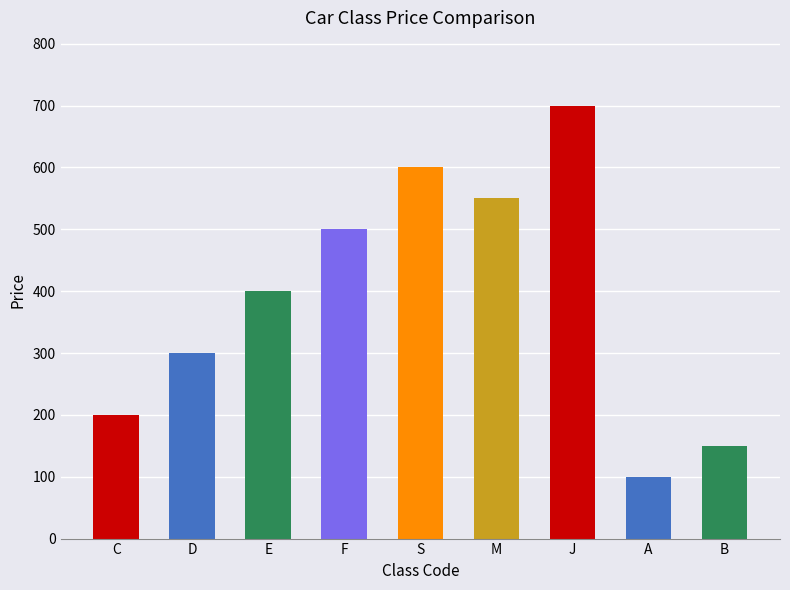

What is the average value?

389